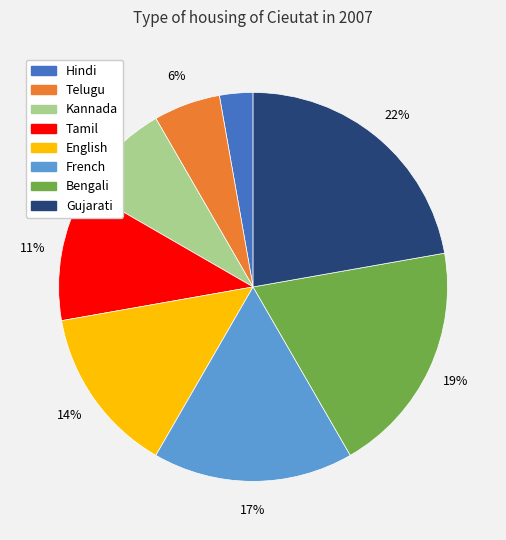

Combined, do Kannada and English account for over 50%?

No